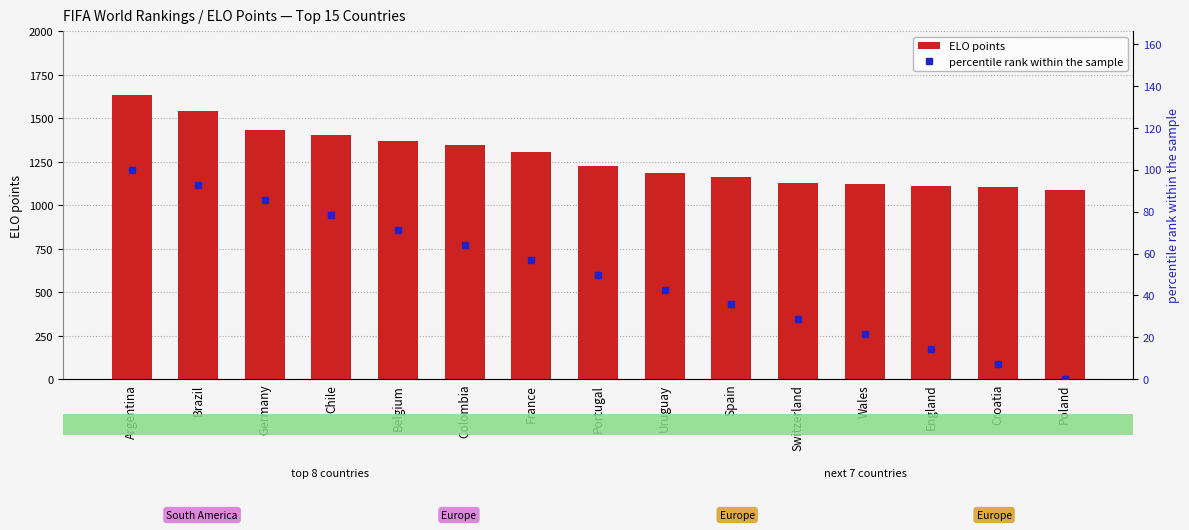

Is the value of ELO points at Spain greater than the value of percentile rank within the sample at Poland?

Yes